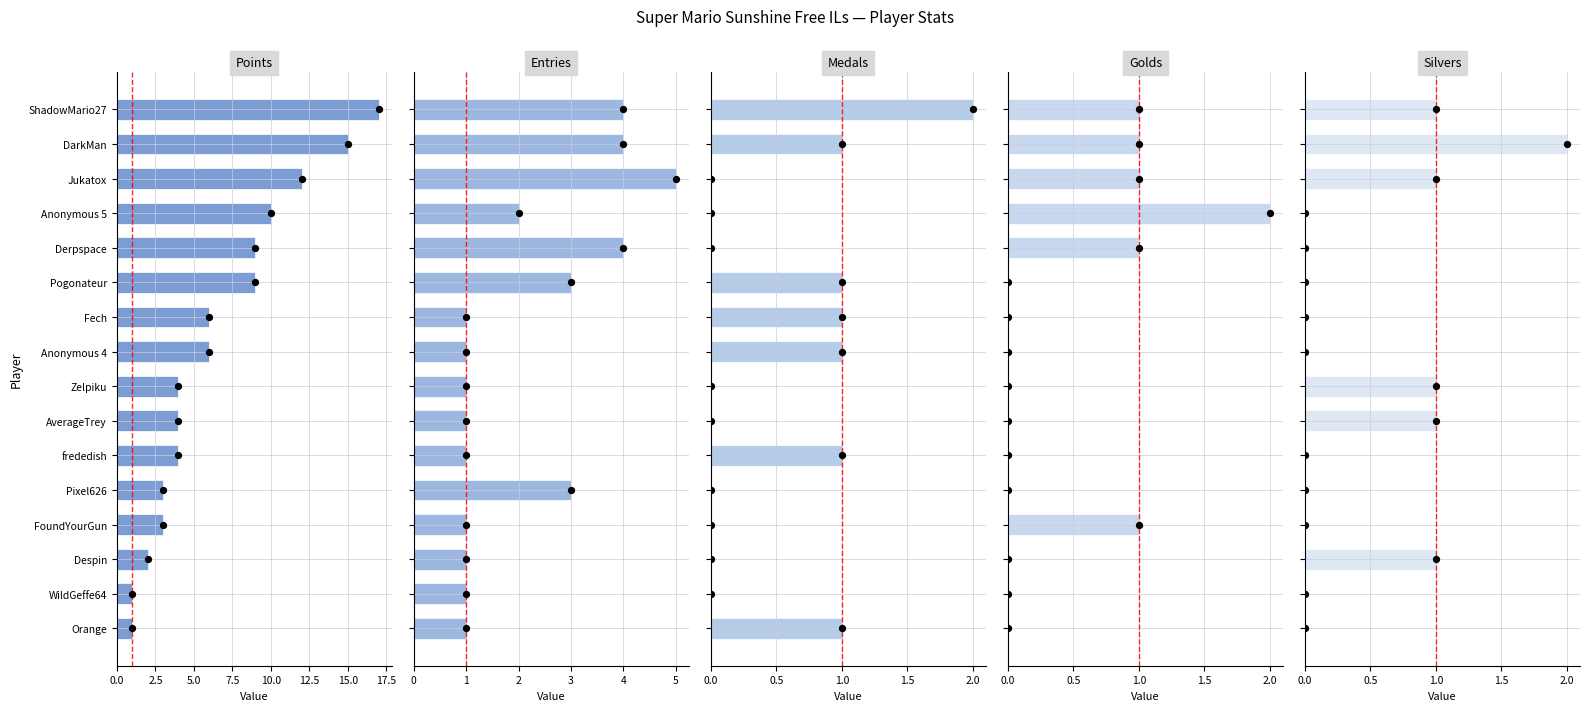

Which series contains the lowest Y value?

Medals